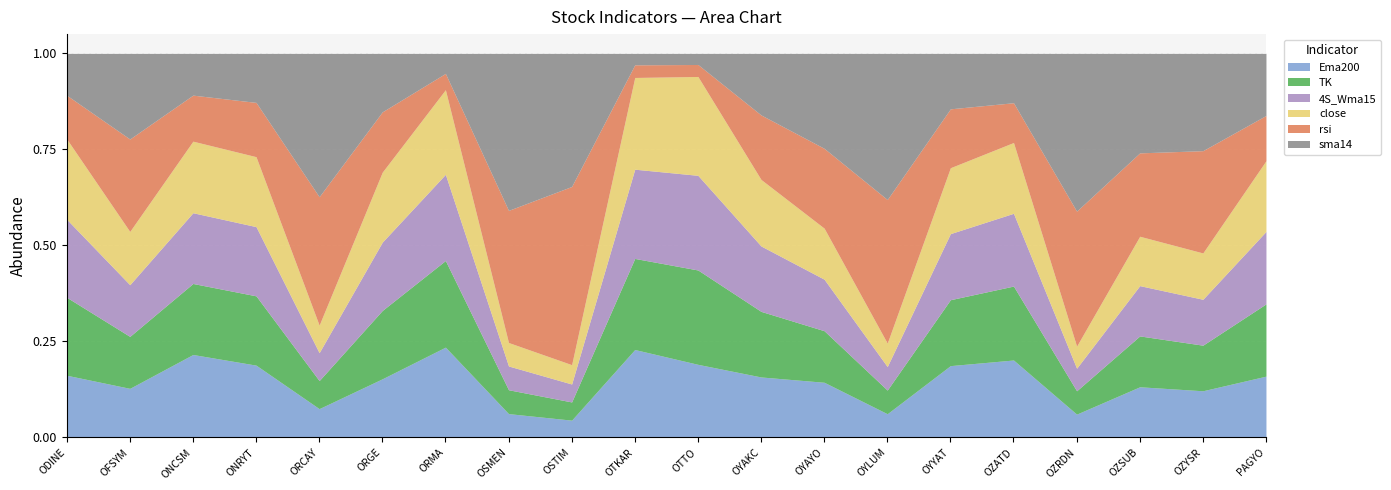

What is the approximate value of Ema200 at OYLUM?

8.3